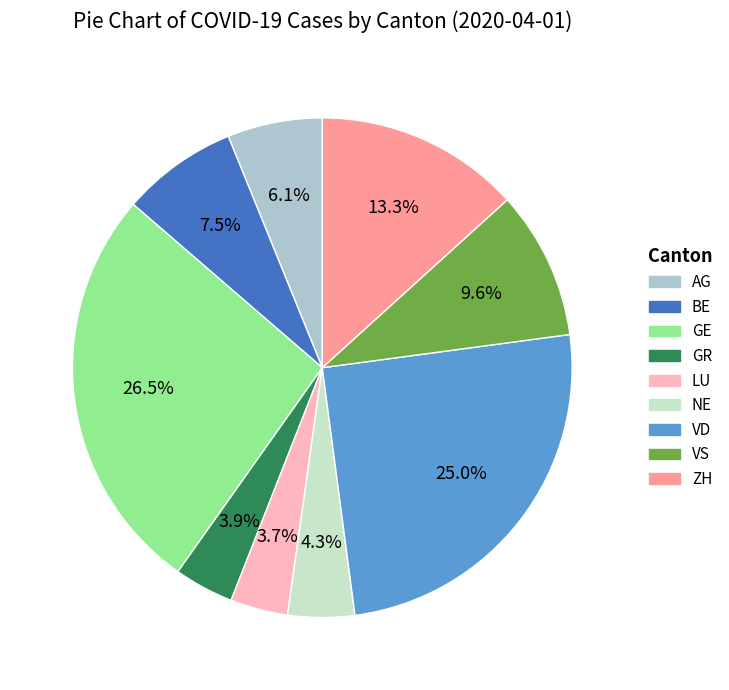

Which has a higher value, VS or VD?

VD